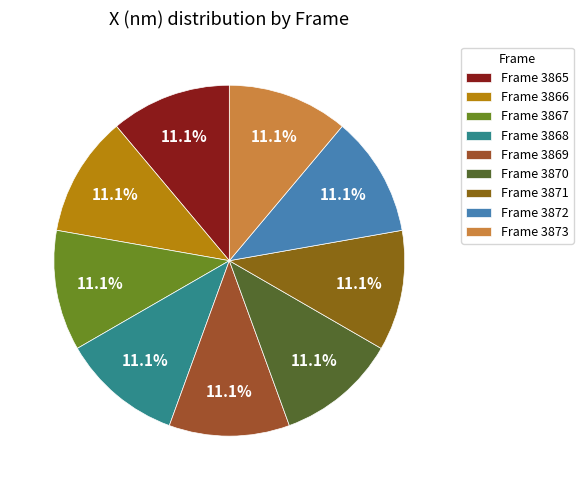

Is there any slice that represents more than half of the pie?

No